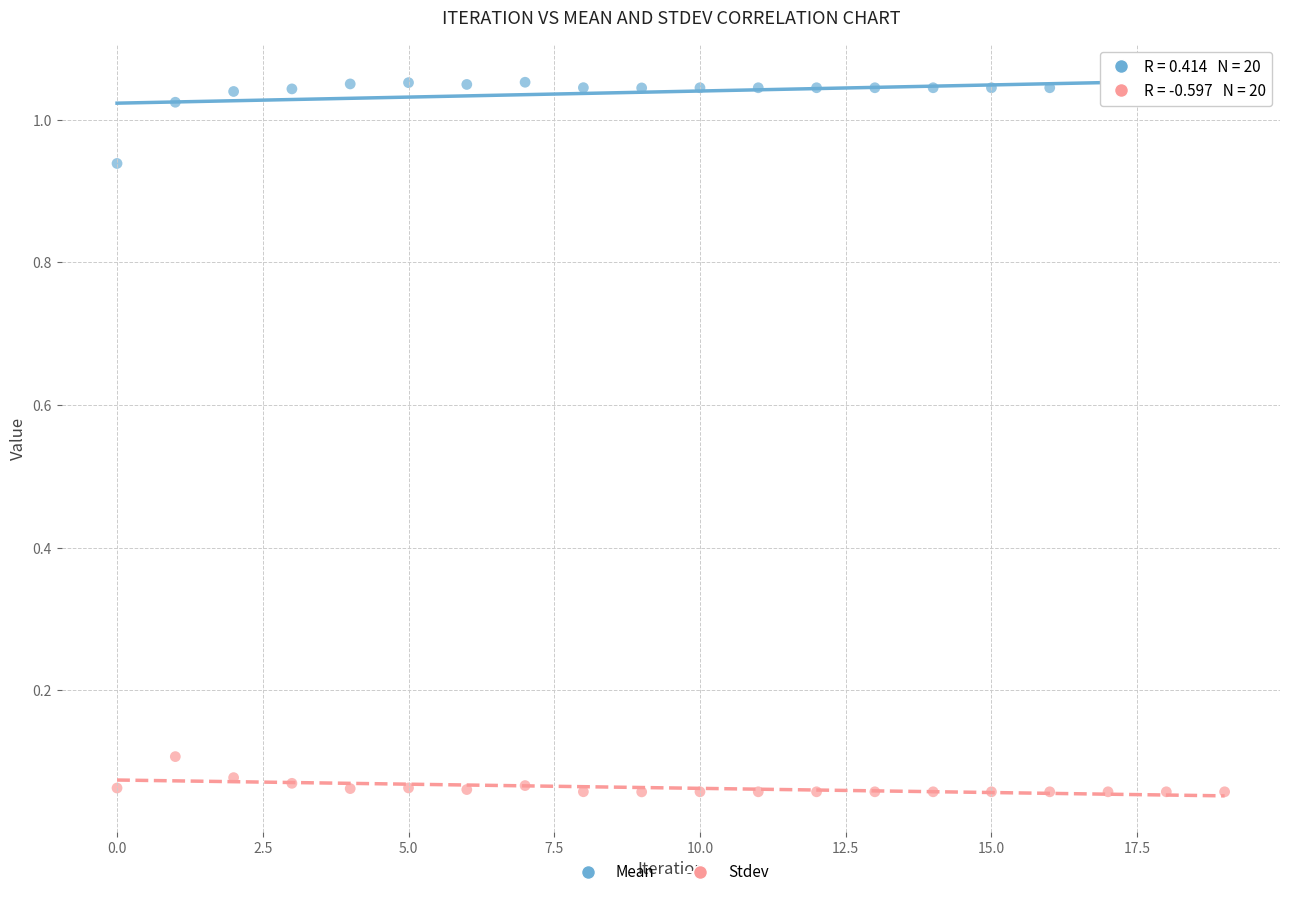

Which series contains the highest Y value?

Mean